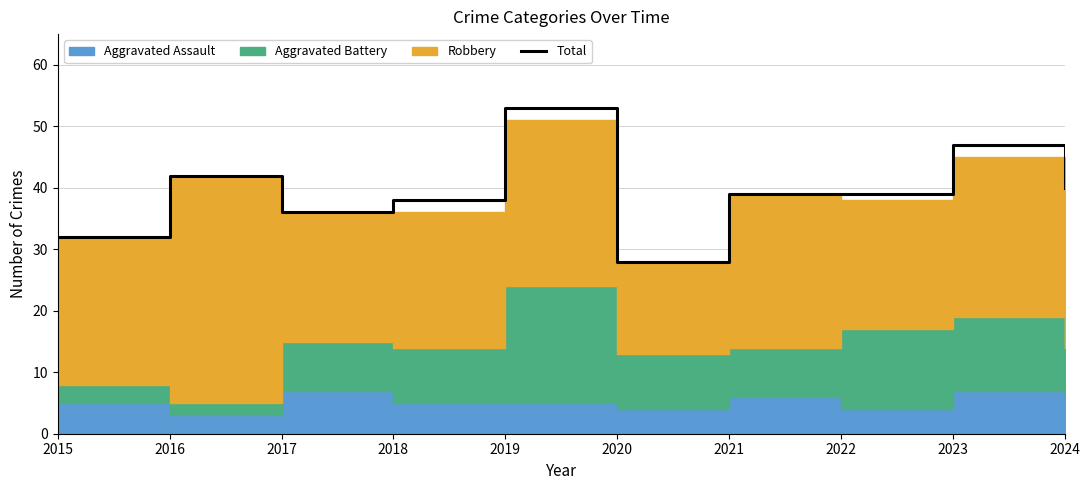

Reading right to left, extract all data points from this chart.

40	47	39	39	28	53	38	36	42	32